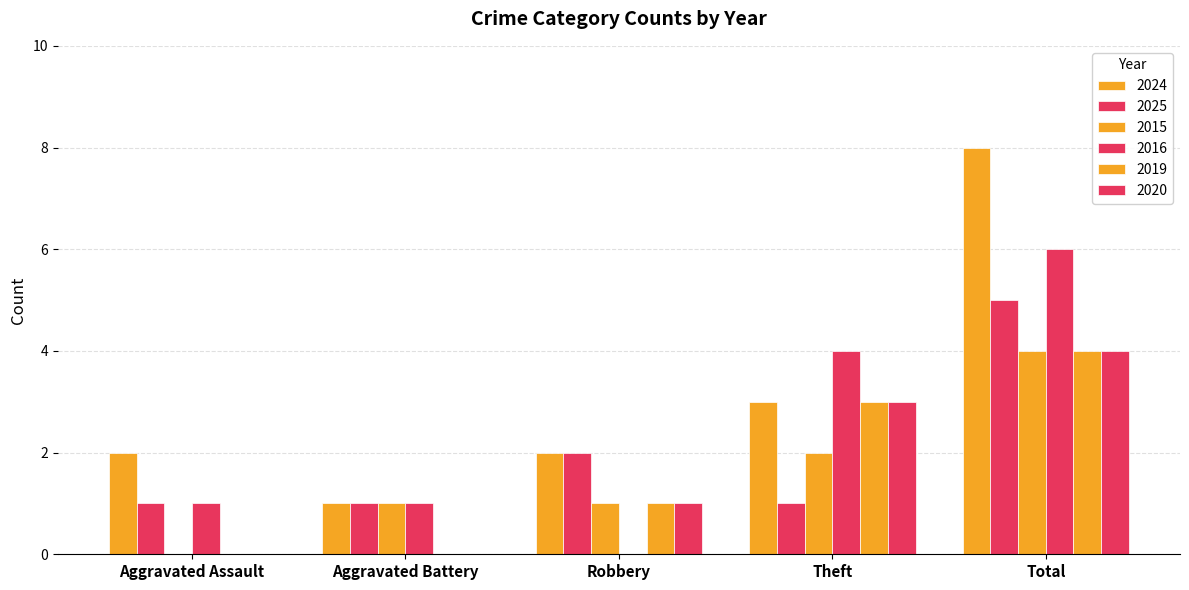

How many distinct data groups are displayed?

6